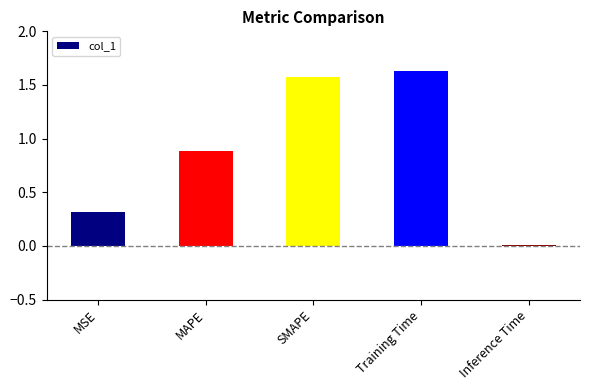

Are the bars grouped side by side (vs. stacked)?

No